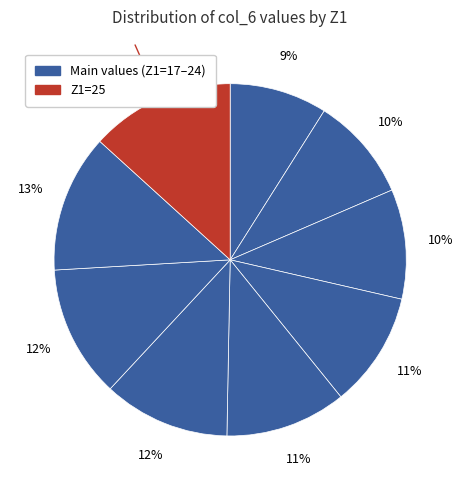

How many segments does this pie chart have?

9